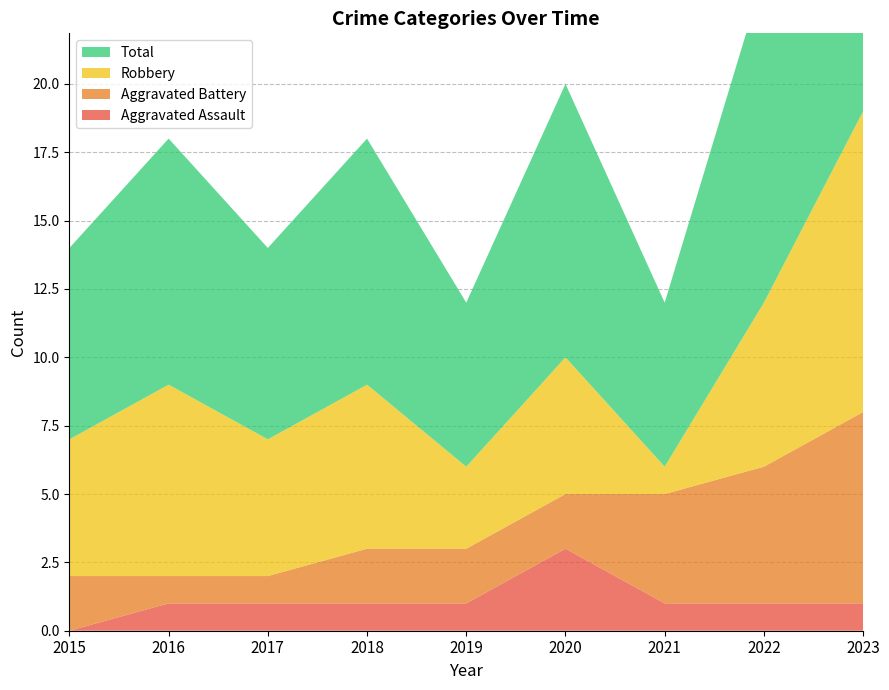

Reading left to right, extract all data points from this chart.

Aggravated Assault: 2015=0	2016=1	2017=1	2018=1	2019=1	2020=3	2021=1	2022=1	2023=1
Aggravated Battery: 2015=2	2016=1	2017=1	2018=2	2019=2	2020=2	2021=4	2022=5	2023=7
Robbery: 2015=5	2016=7	2017=5	2018=6	2019=3	2020=5	2021=1	2022=6	2023=11
Total: 2015=7	2016=9	2017=7	2018=9	2019=6	2020=10	2021=6	2022=12	2023=19